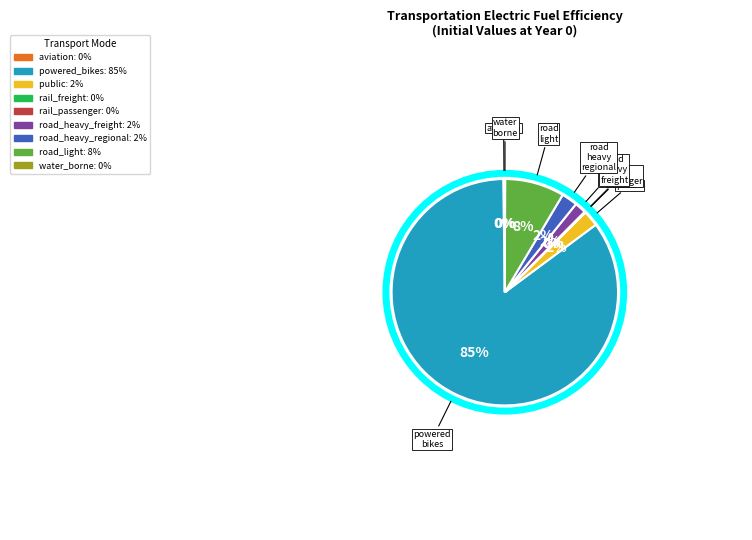

Which slice is the largest?

powered_bikes